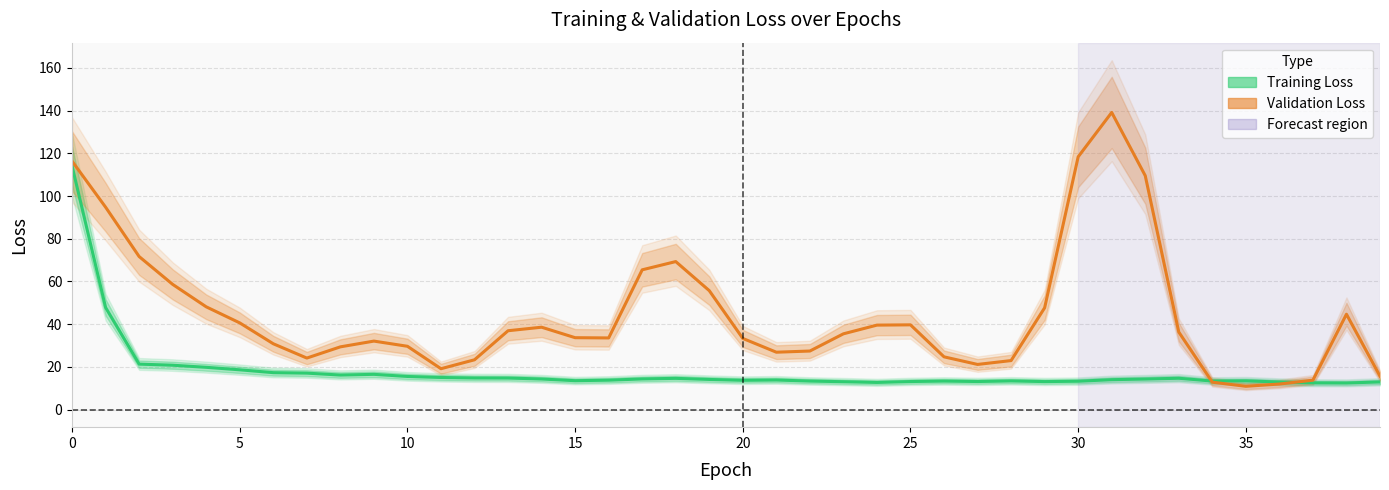

Is this an area chart (filled region under the line)?

No